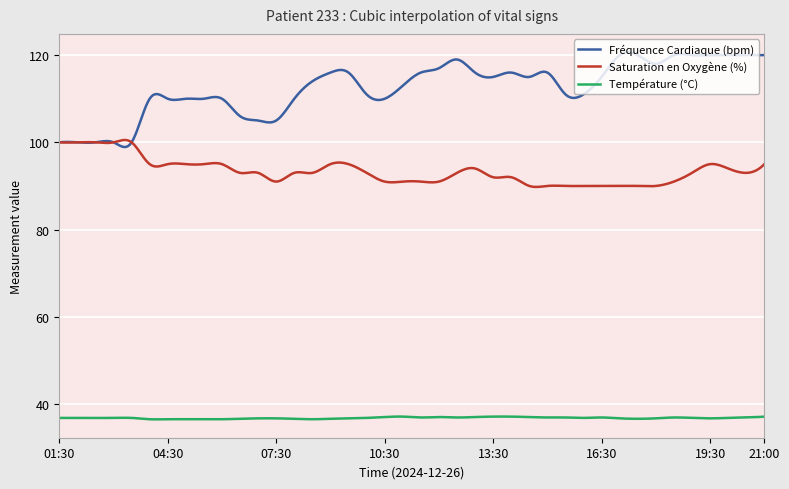

True or false: Température (°C) and Fréquence Cardiaque (bpm) intersect in this chart.

False